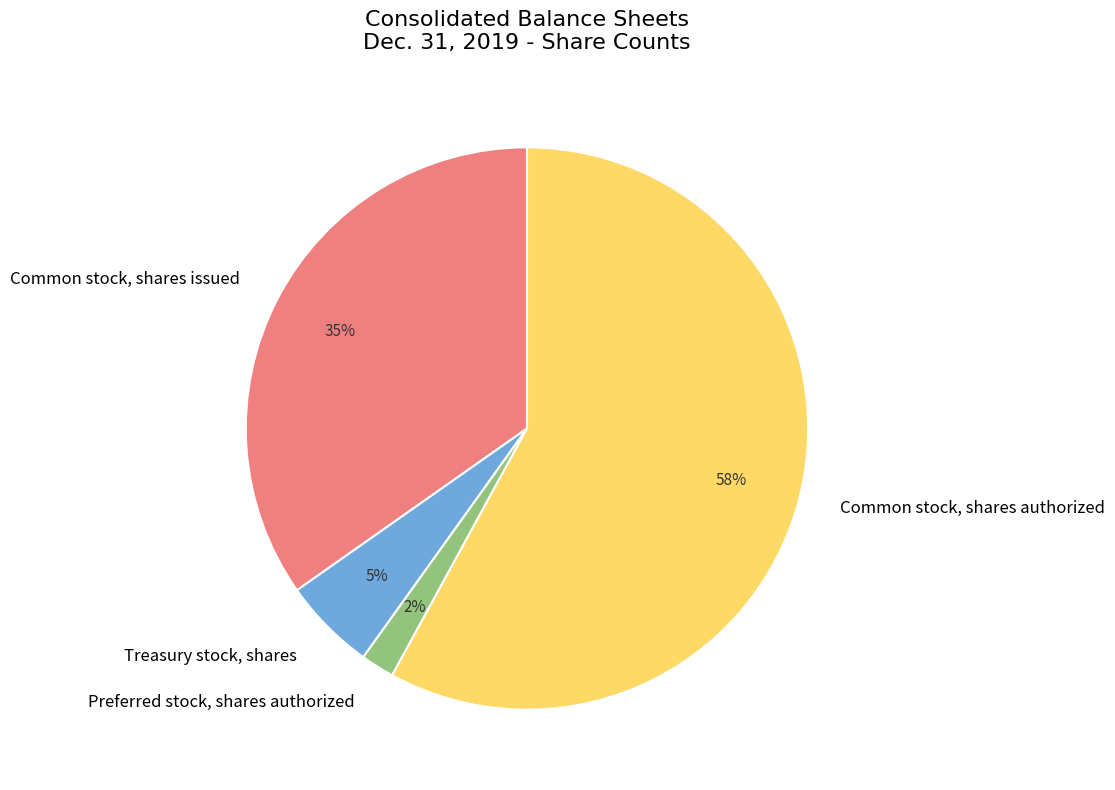

Does Common stock, shares issued account for over 50% of the chart?

No